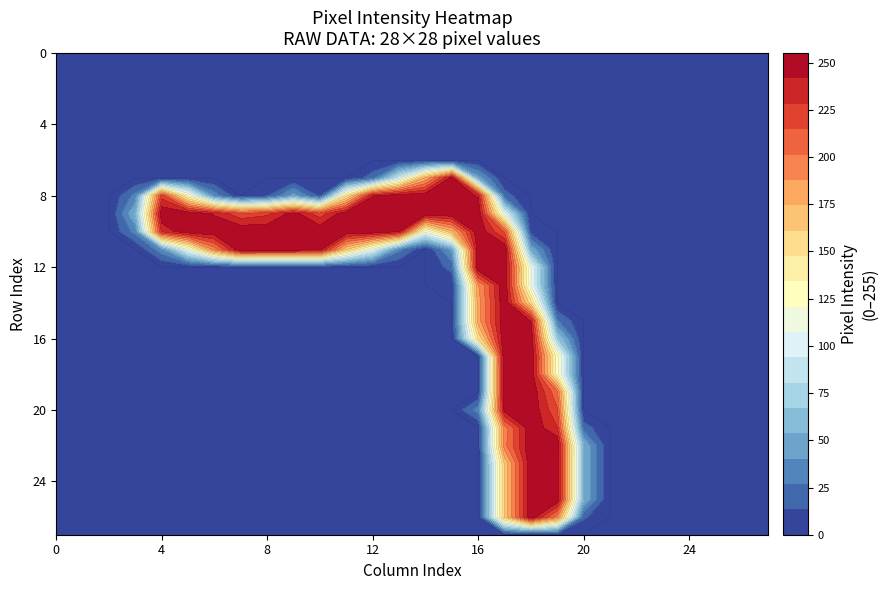

The row_0 series shows 0 at 7. True or false?

True